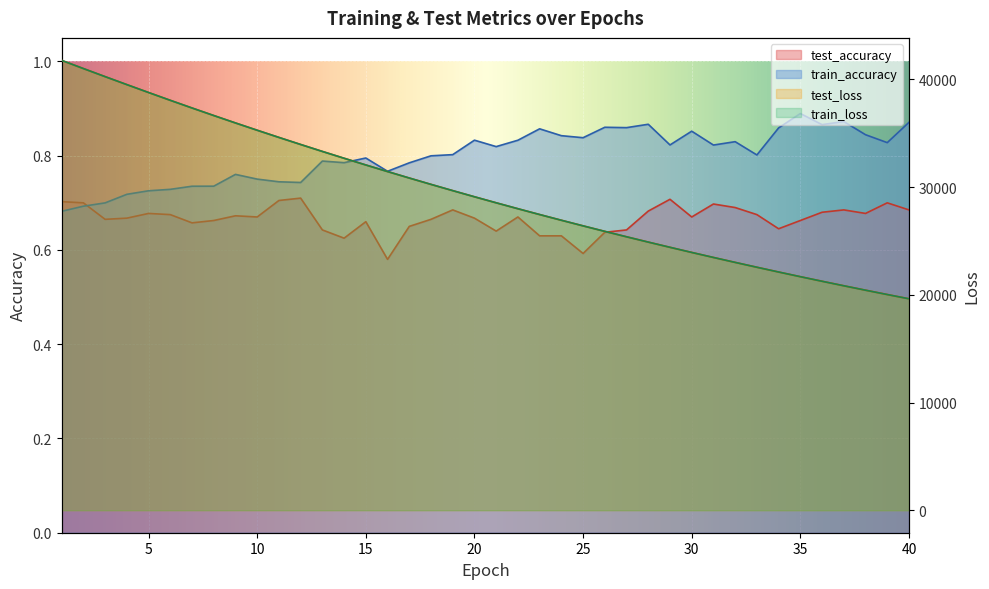

True or false: test_loss has more than 0 interior local peaks.

False